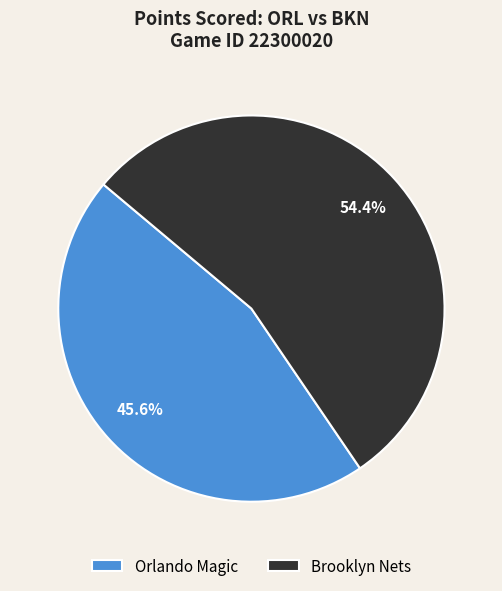

Which slice is the largest?

Brooklyn Nets